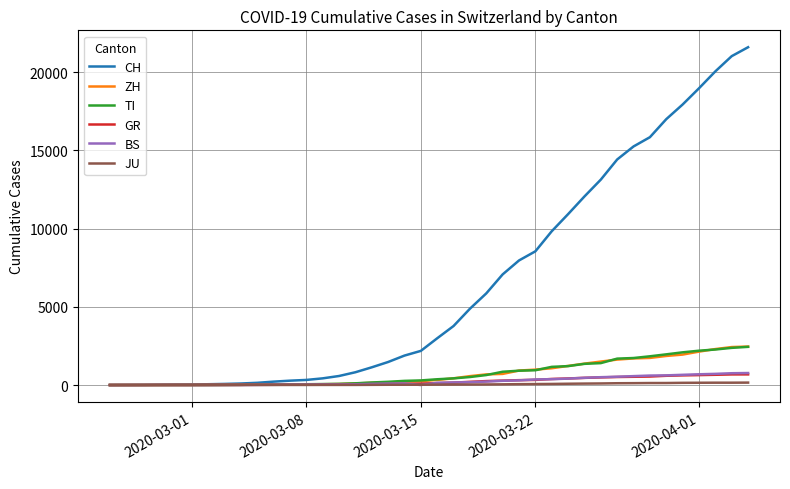

Which series has the widest spread of values?

CH